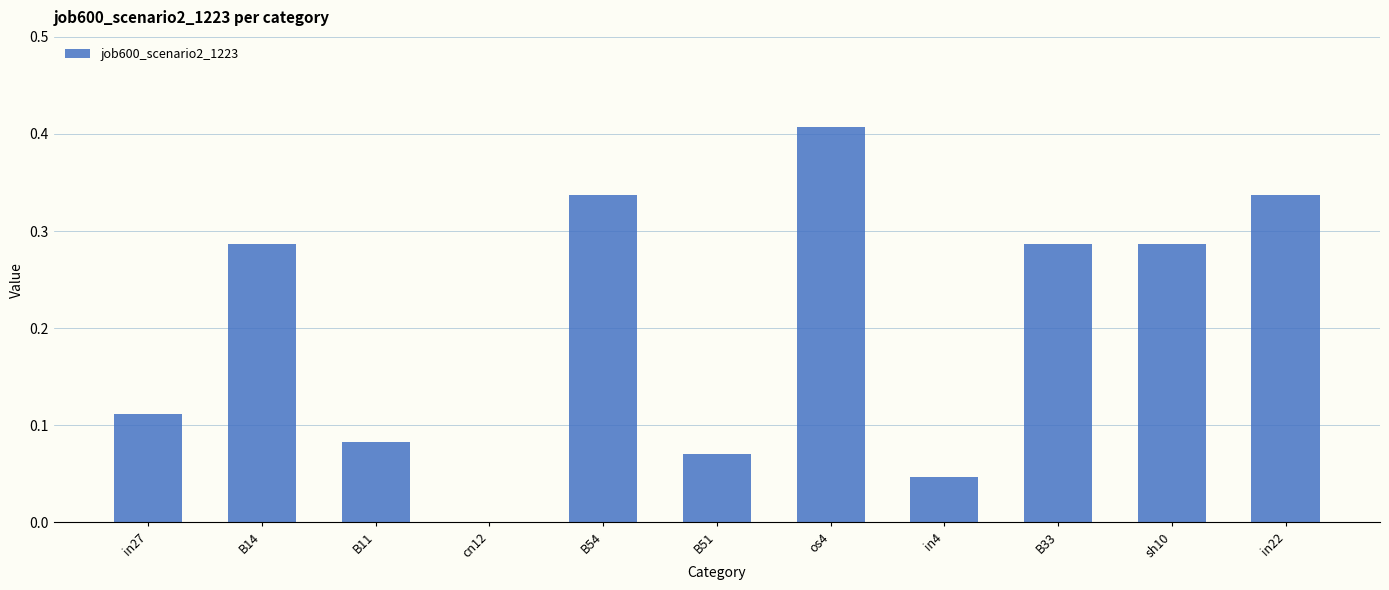

Is it true that the value at B51 is 0.0?

False